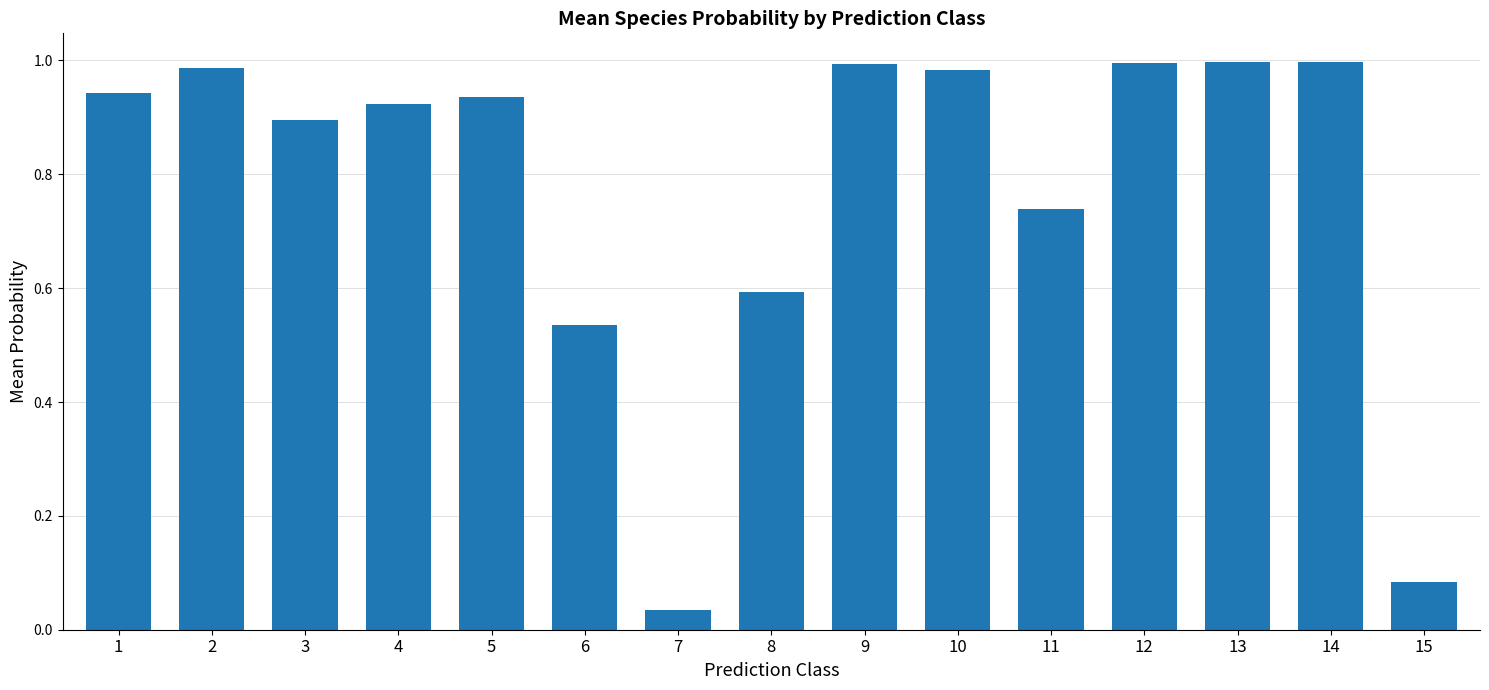

Is it true that the value at 5 is 1.6?

False